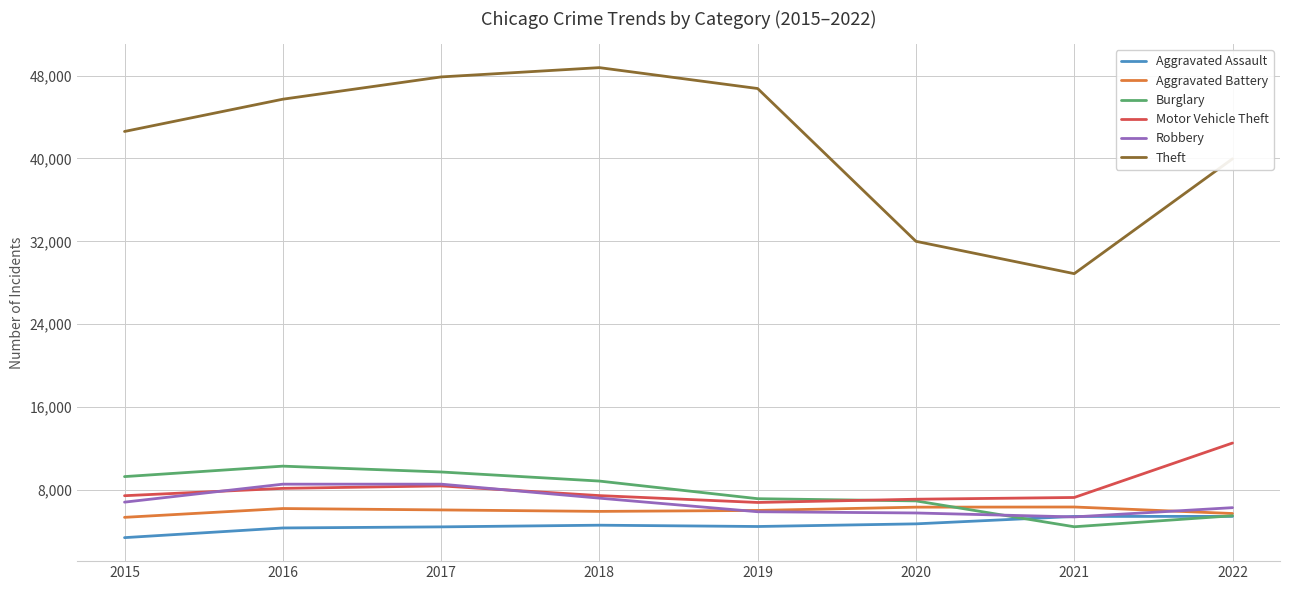

What is the difference between the Motor Vehicle Theft values at 2022 and 2021?

5256